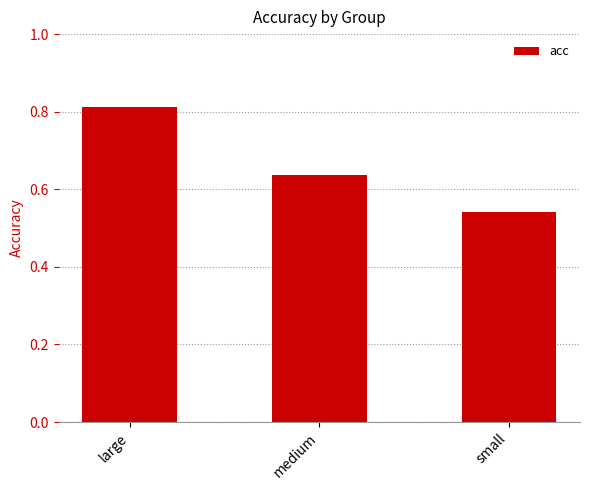

Which has a higher value, large or medium?

large